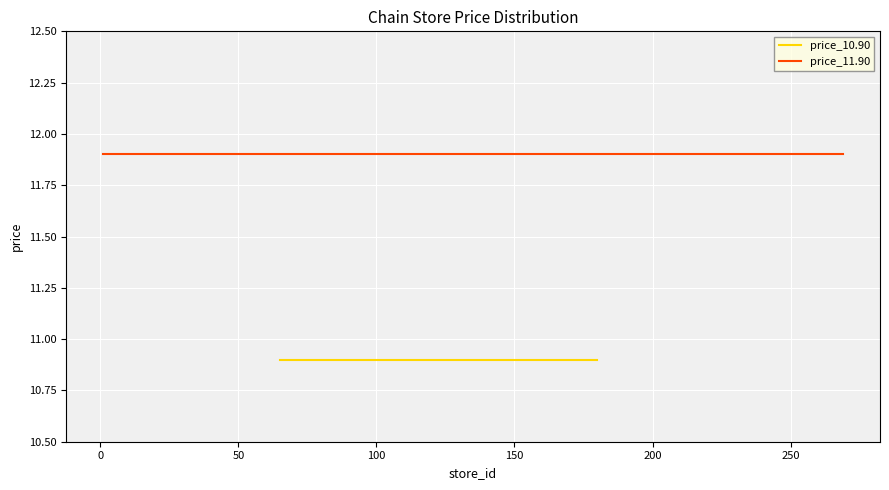

What is the lowest value of the price_10.90 series?

10.9